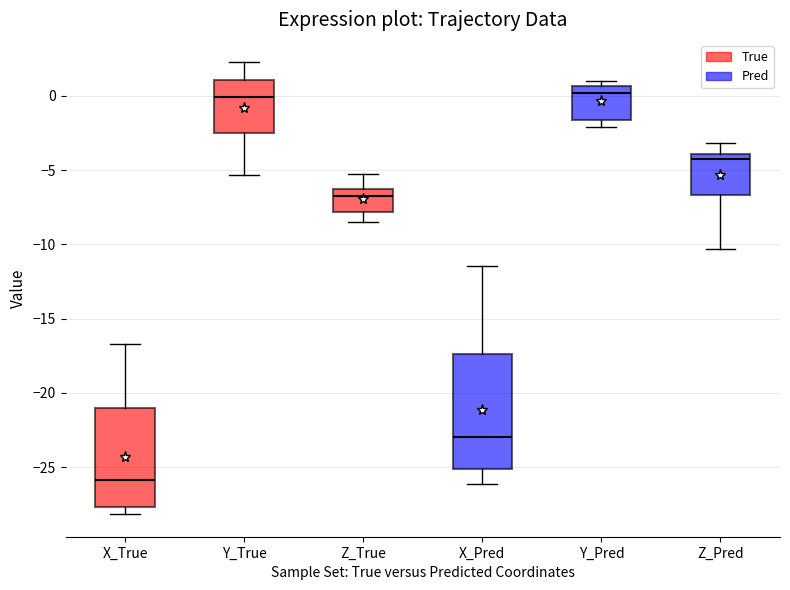

Where is the upper edge of the box for Y_Pred on the y-axis? The values are not printed on the chart, so give them approximately, as read against the axis.

0.5